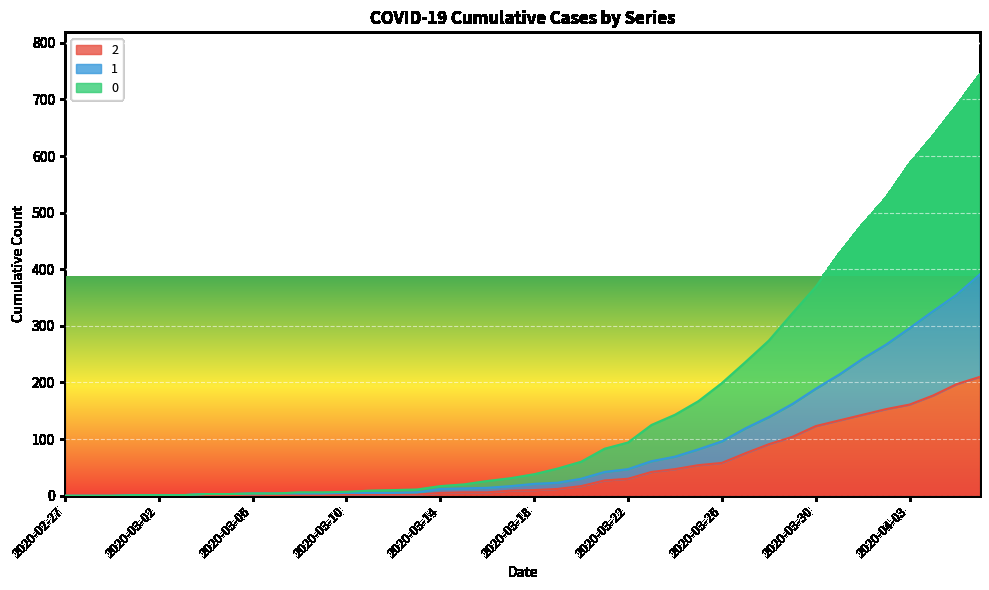

The value of 0 at 2020-03-26 is 199. True or false?

True